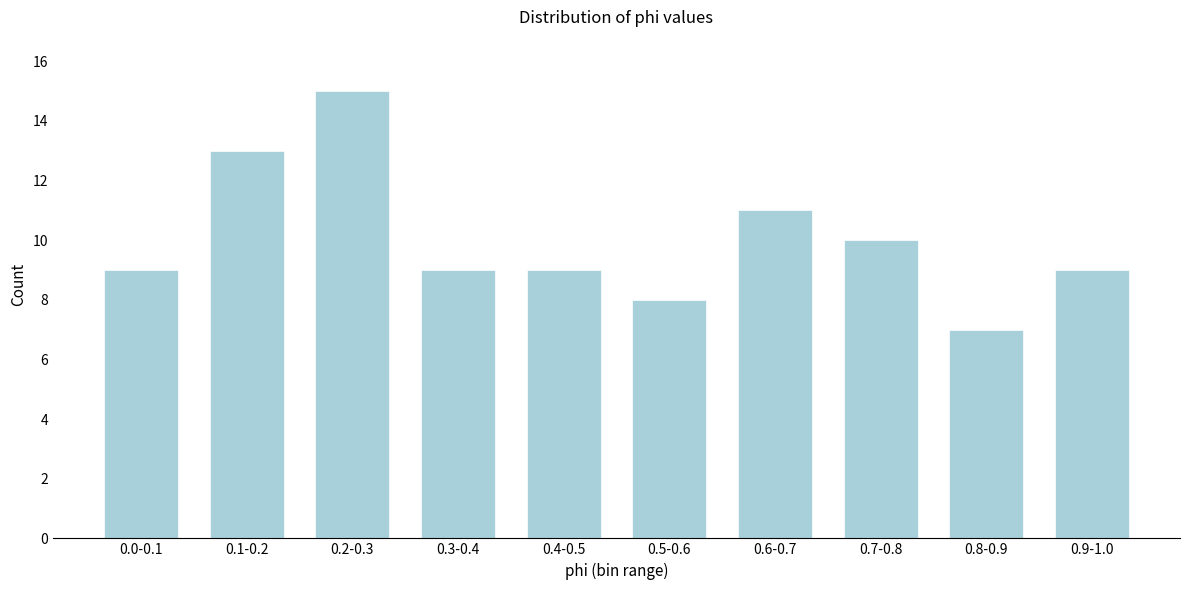

Reading right to left, list all the values displayed in this chart.

0.9-1.0=9	0.8-0.9=7	0.7-0.8=10	0.6-0.7=11	0.5-0.6=8	0.4-0.5=9	0.3-0.4=9	0.2-0.3=15	0.1-0.2=13	0.0-0.1=9